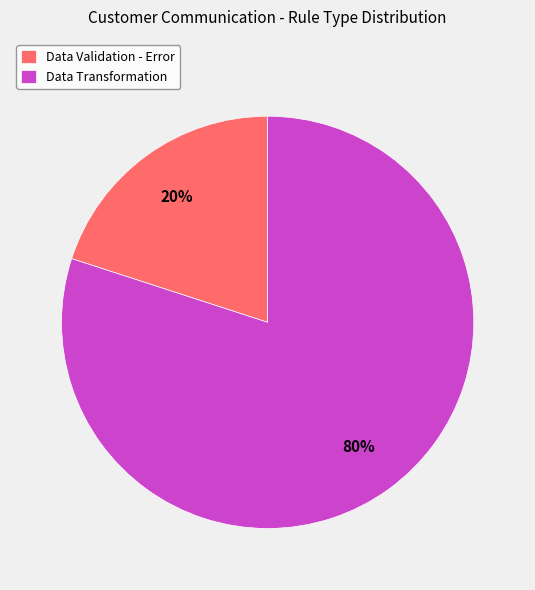

To the nearest percent, what portion does Data Validation - Error represent?

20%